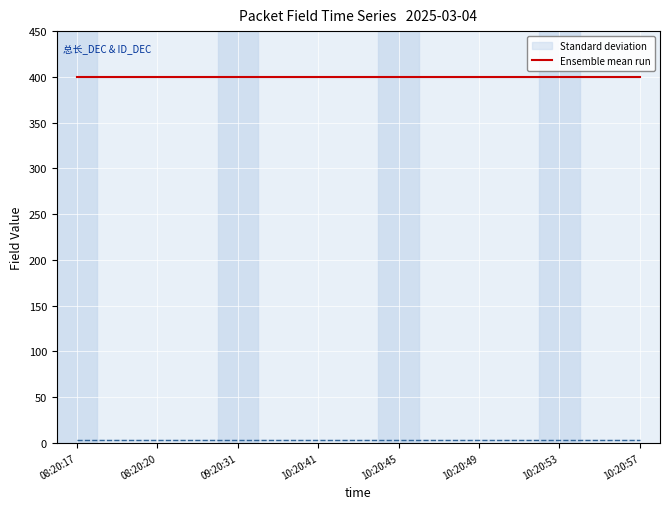

Is the value of ID_DEC at 08:20:17 greater than the value of 和校验_DEC at 08:20:20?

No